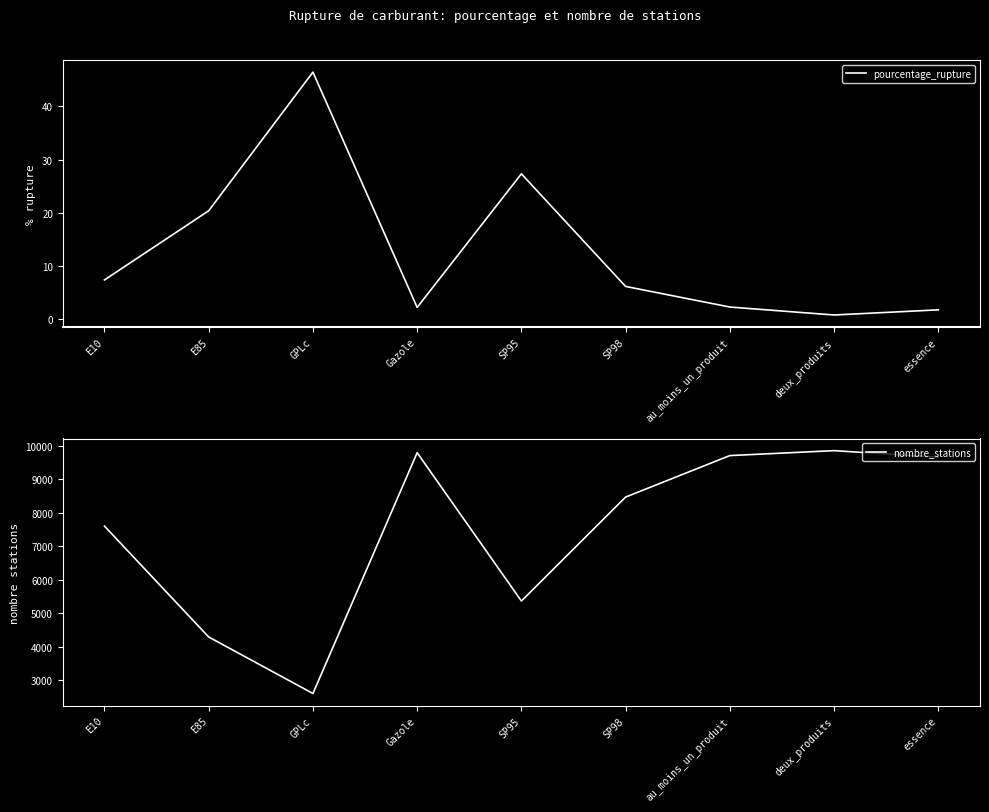

True or false: nombre_stations and pourcentage_rupture intersect in this chart.

False